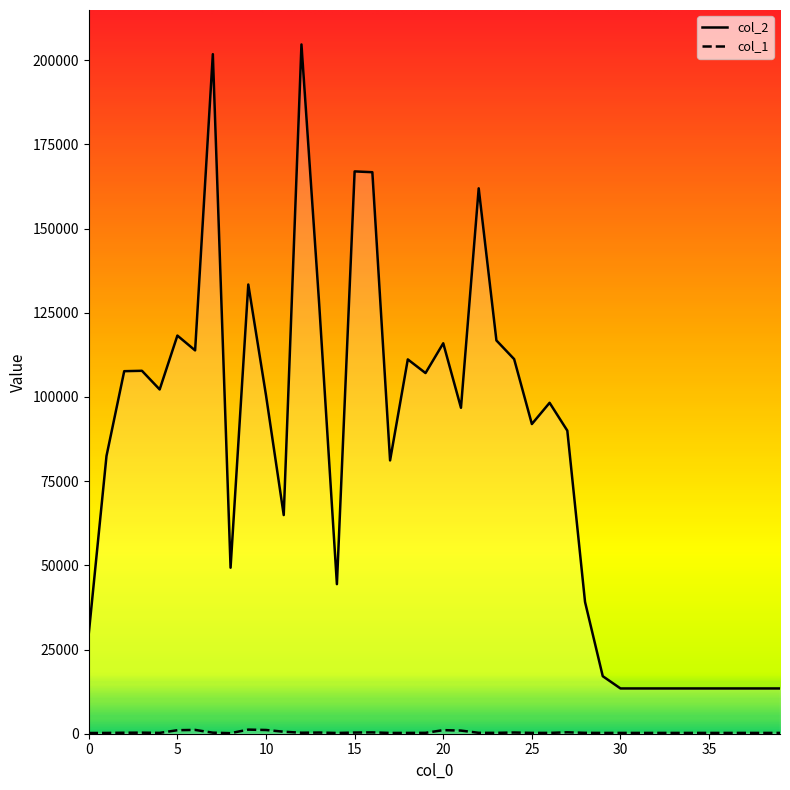

Which series has the largest total across all categories?

col_2